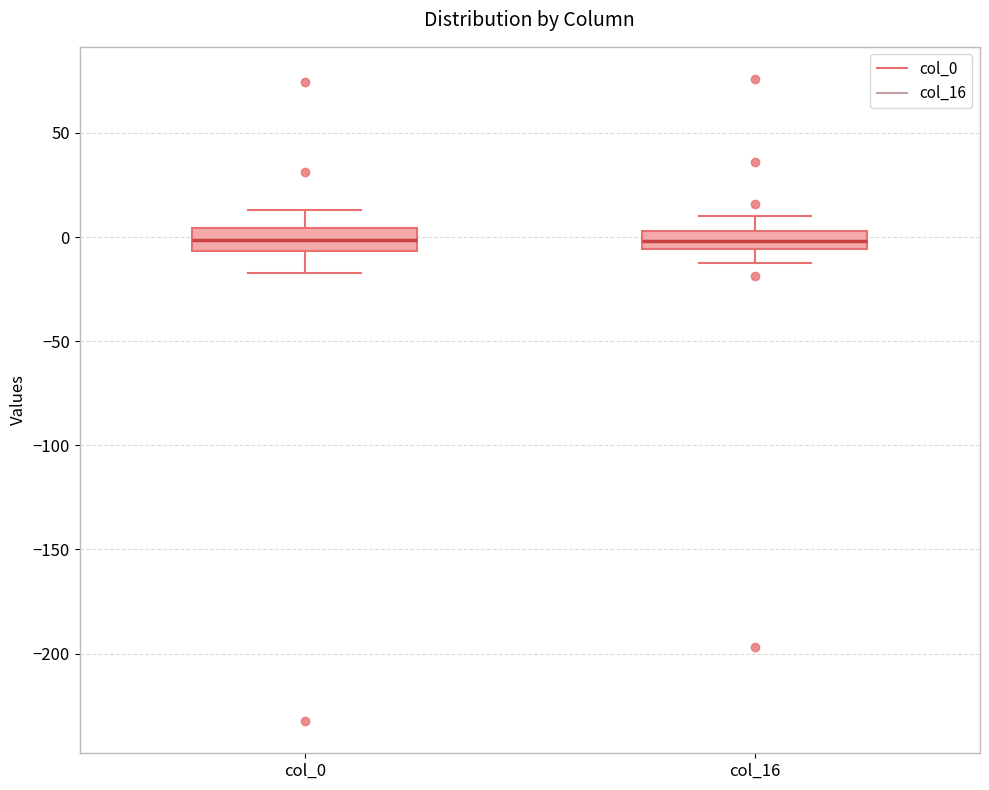

Reading left to right, transcribe this box plot: for each box, give where its median line is, the range the box spans, and where its two whiskers end, as read against the y-axis. The values are not printed on the chart, so give them approximately, as read against the axis.

col_0: median 0, box -5 to 5, whiskers -15 to 15
col_16: median 0, box -5 to 5, whiskers -15 to 10